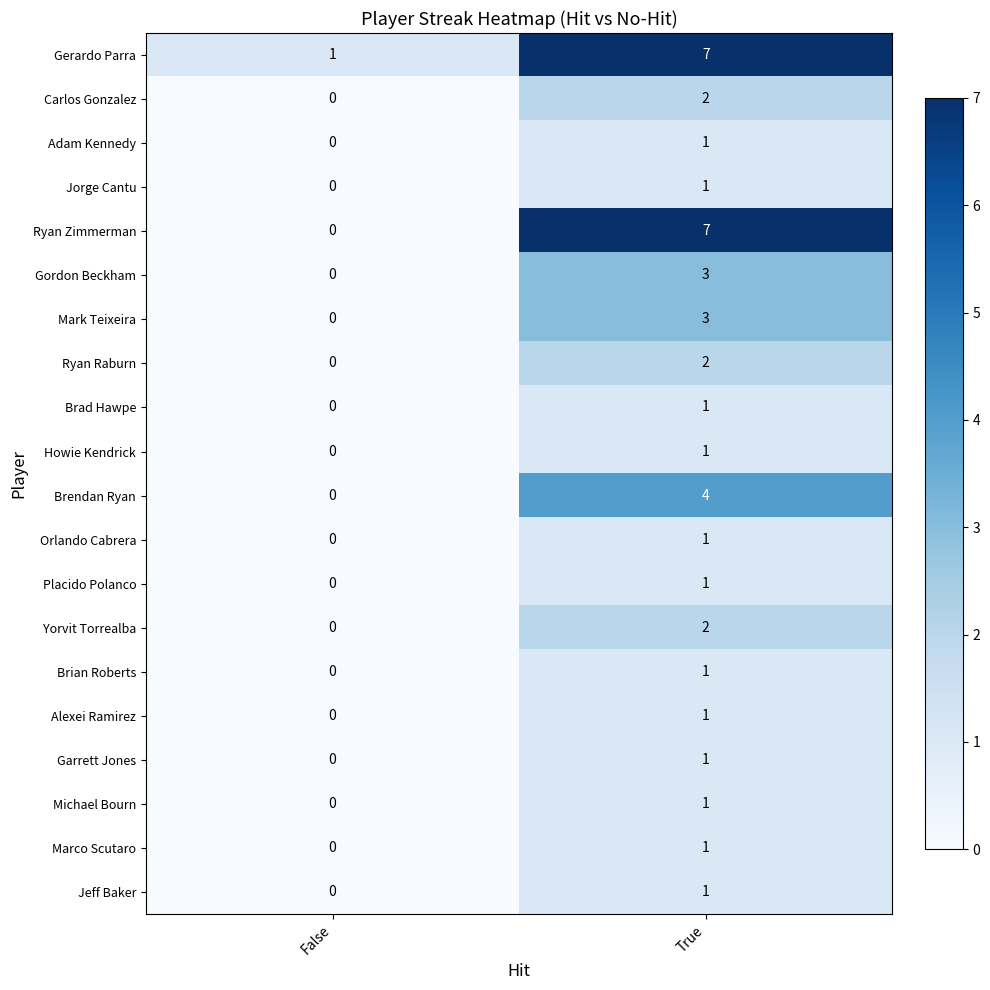

What is the sum of the Gordon Beckham values at True and False?

3